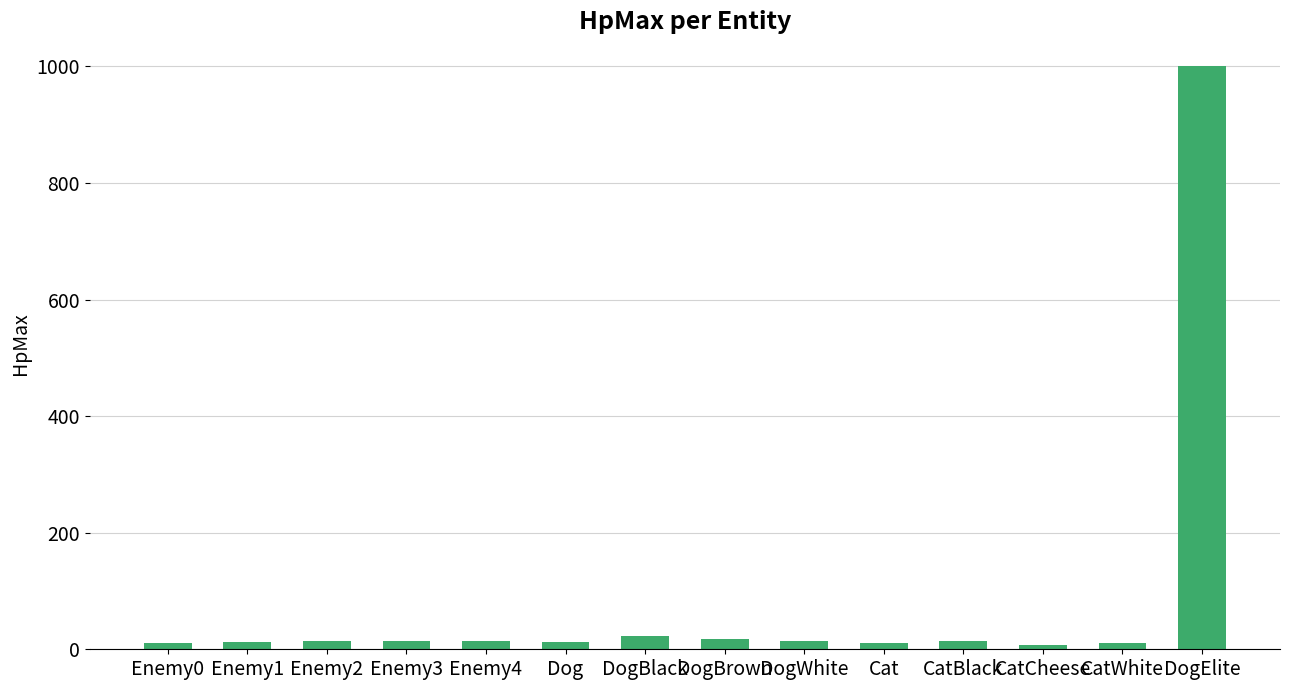

What is the label of the 12th bar from the right?

Enemy2